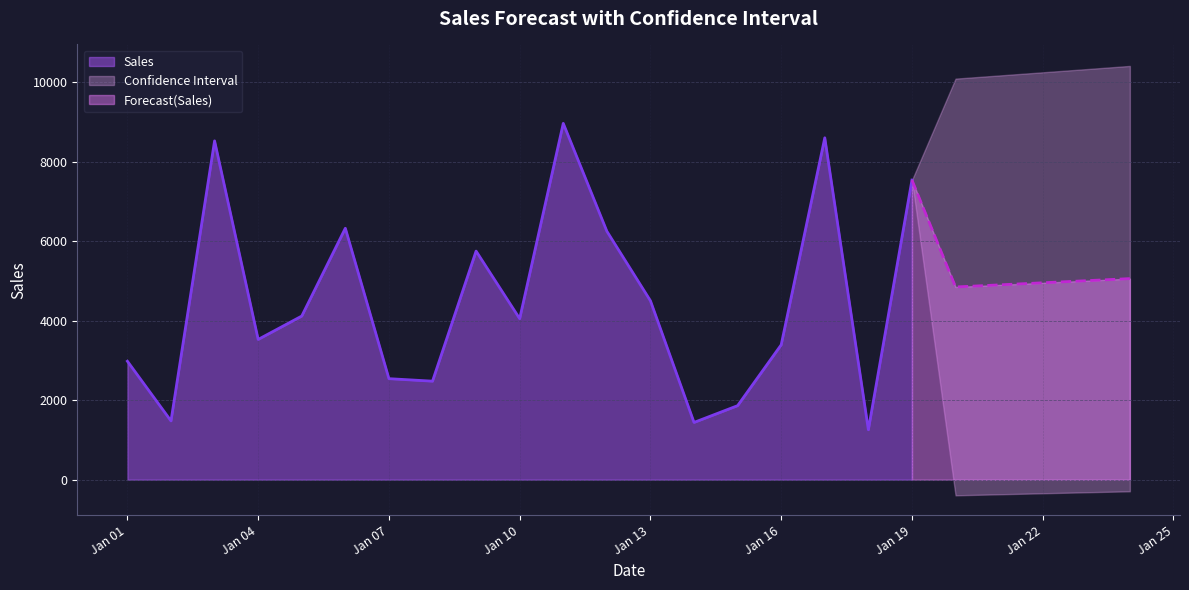

At which category does the data reach its first local valley?

2016-01-02